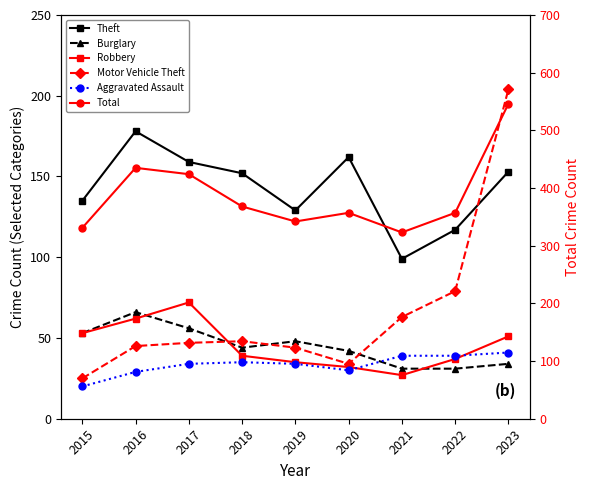

List the series in order of their peak value, highest first.

Total, Motor Vehicle Theft, Theft, Robbery, Burglary, Aggravated Assault